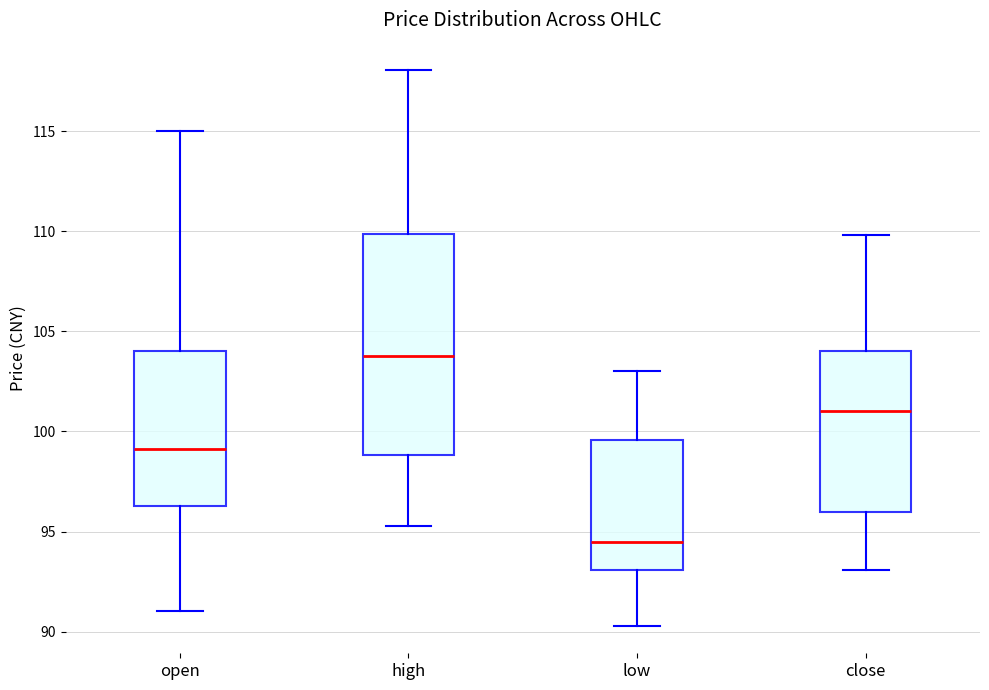

Which box is the tallest, from its lower edge to its upper edge?

high